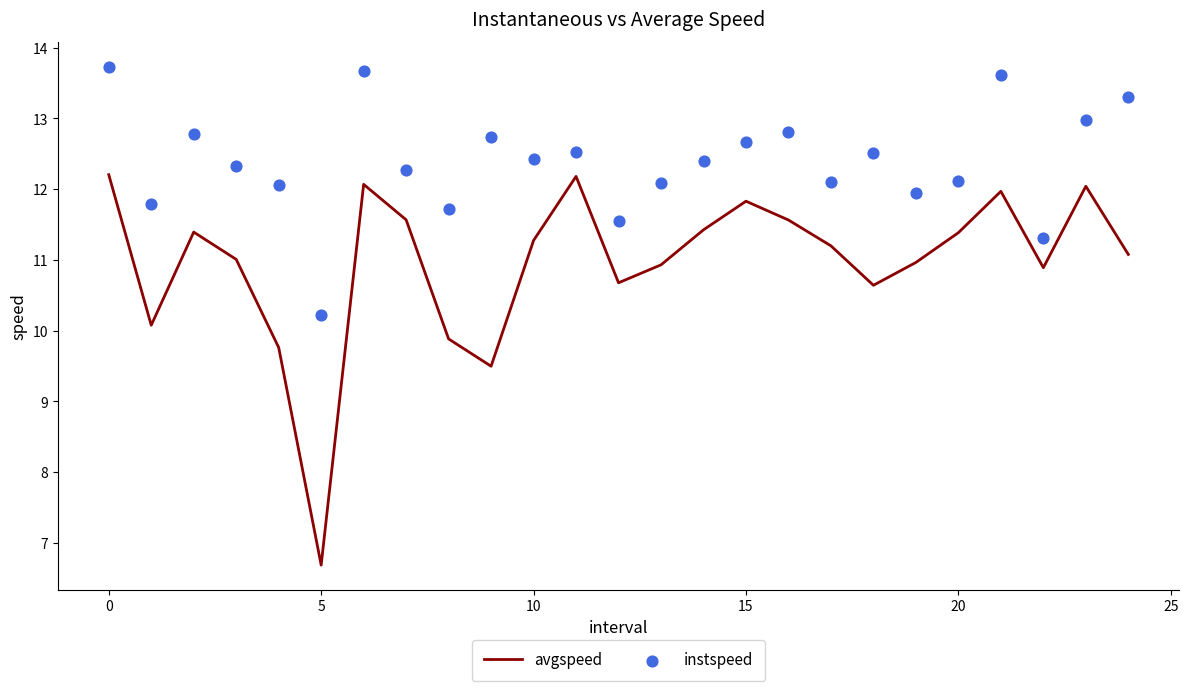

Which series reaches the maximum Y coordinate?

instspeed